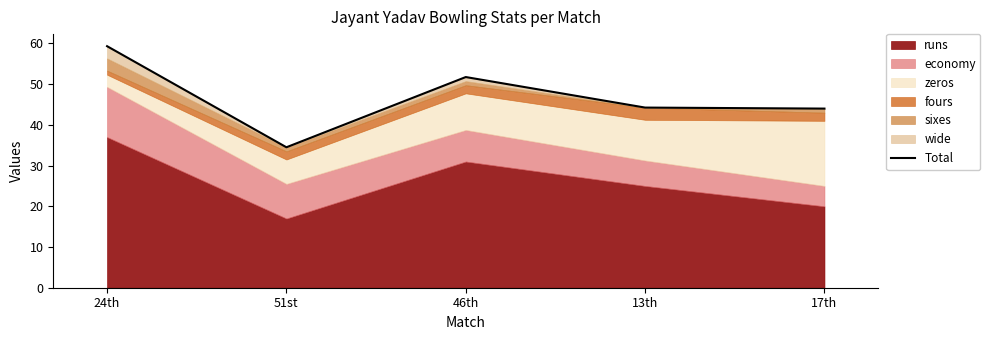

What is the difference between the maximum and minimum values?

24.8